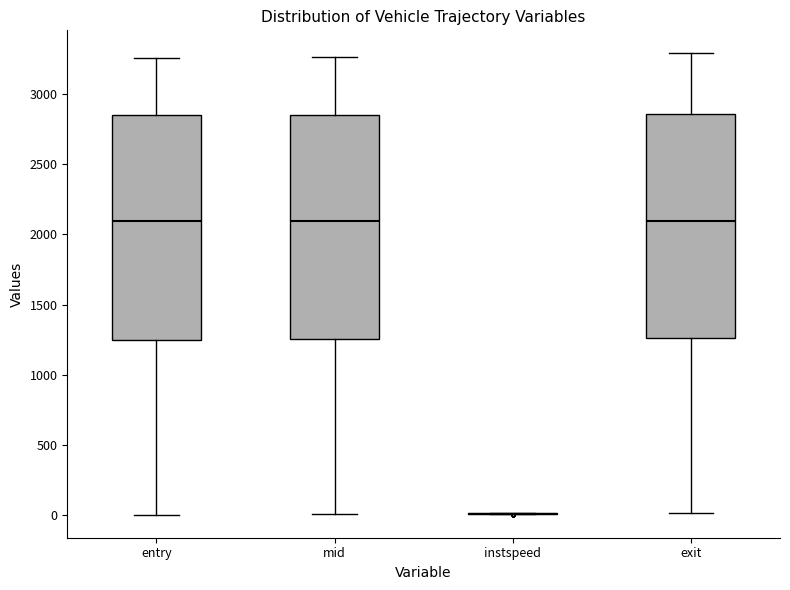

Reading left to right, transcribe this box plot: for each box, give where its median line is, the range the box spans, and where its two whiskers end, as read against the y-axis. The values are not printed on the chart, so give them approximately, as read against the axis.

entry: median 2100, box 1250 to 2850, whiskers 0 to 3250
mid: median 2100, box 1250 to 2850, whiskers 0 to 3250
instspeed: box collapsed to a line at 0, whiskers 0 to 0
exit: median 2100, box 1250 to 2850, whiskers 0 to 3300